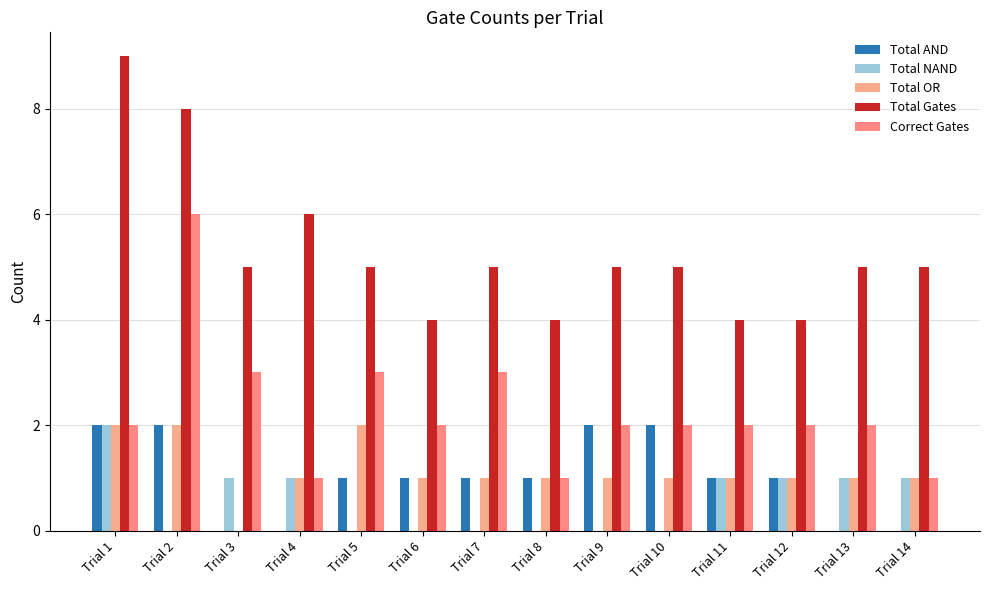

Count the Total OR values in the range 1 to 2.

13